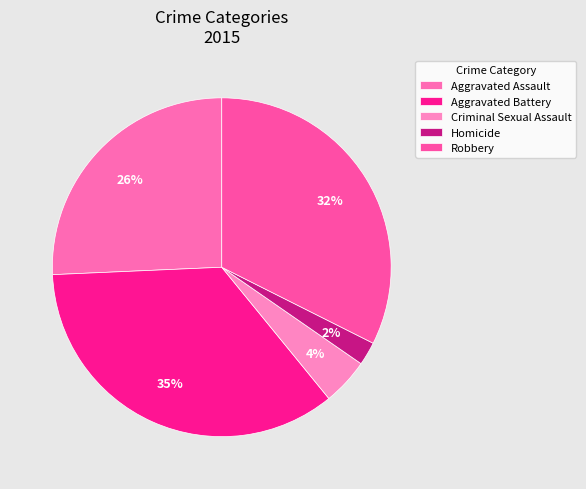

How many slices are in this pie chart?

5